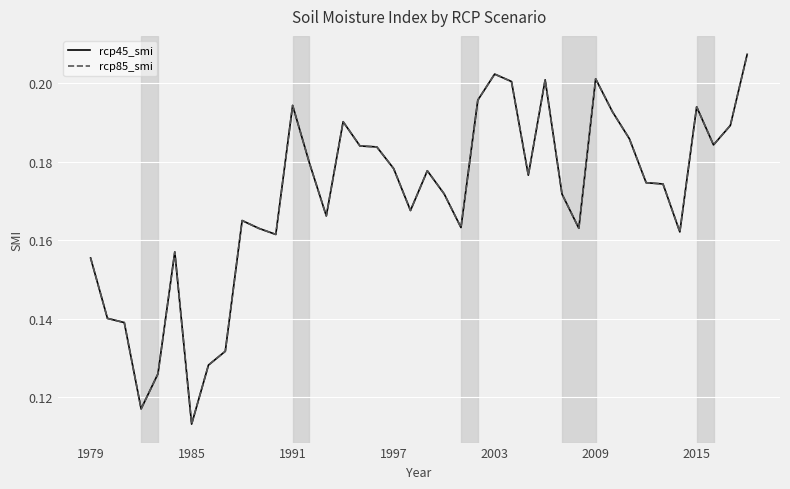

Does the chart display data point markers on the line(s)?

No